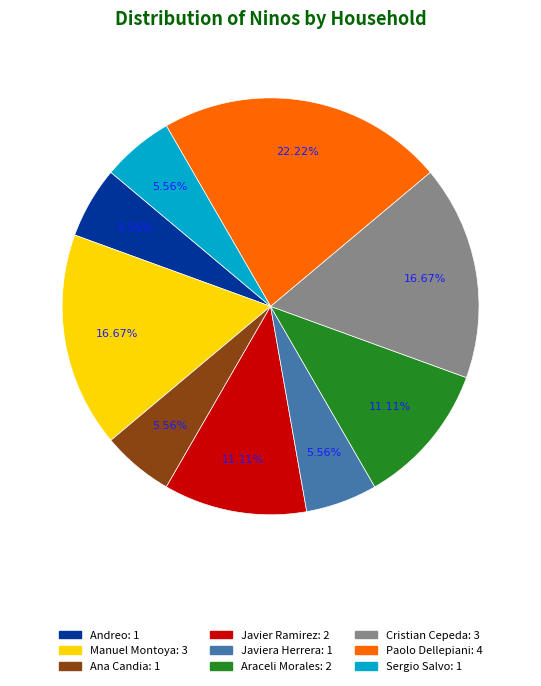

Does any single category account for the majority?

No